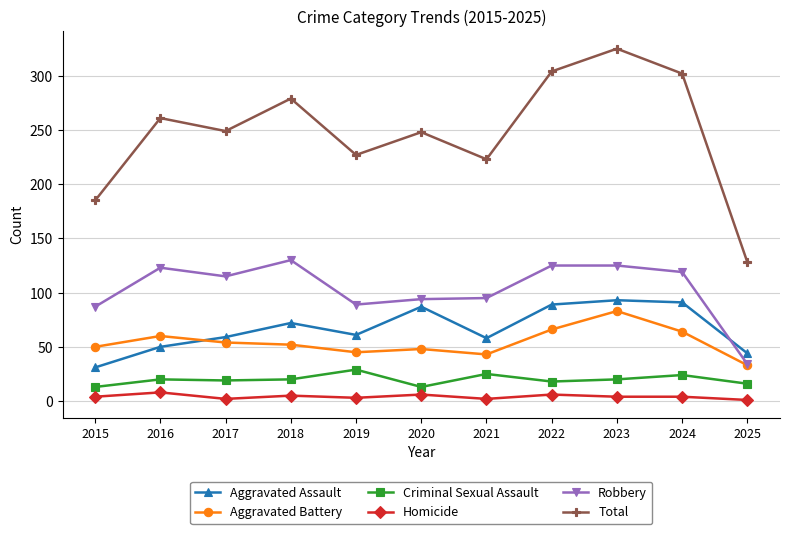

True or false: Aggravated Assault has more than 0 interior local peaks.

True